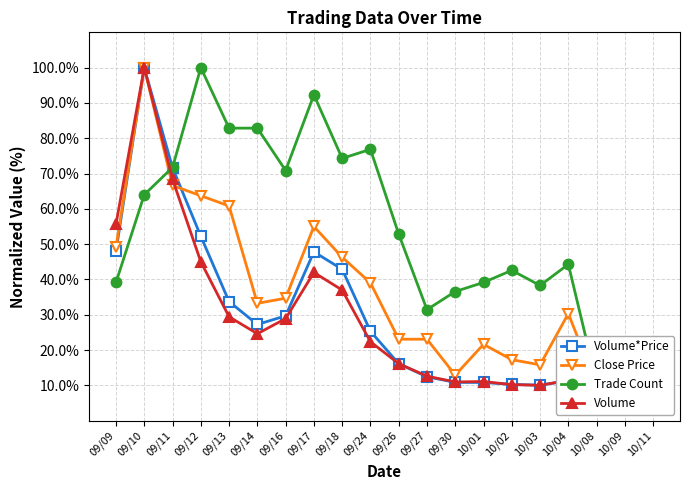

At which label is Volume*Price closest to 55?

09/12